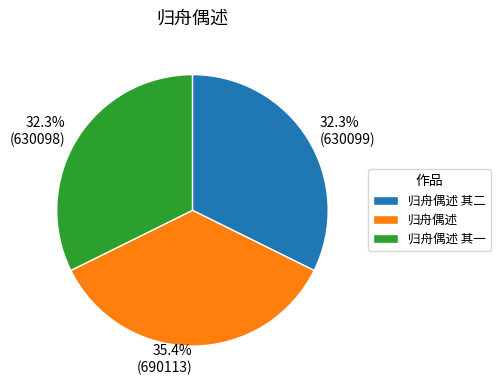

The 归舟偶述 其一 slice represents 39% of the pie. True or false?

False